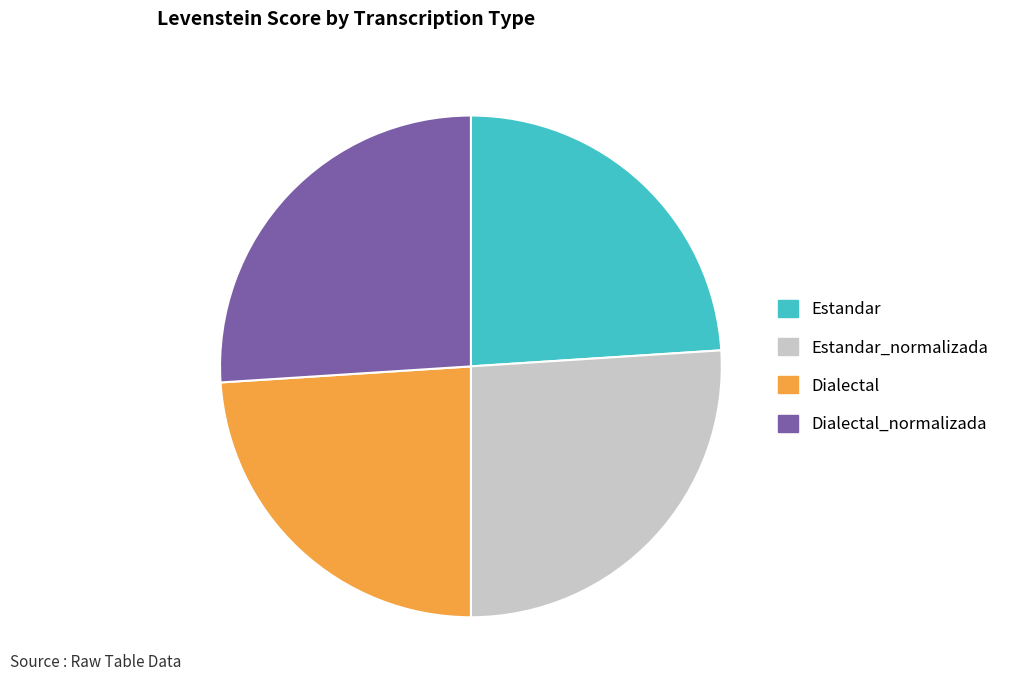

The Estandar slice represents 24% of the pie. True or false?

True